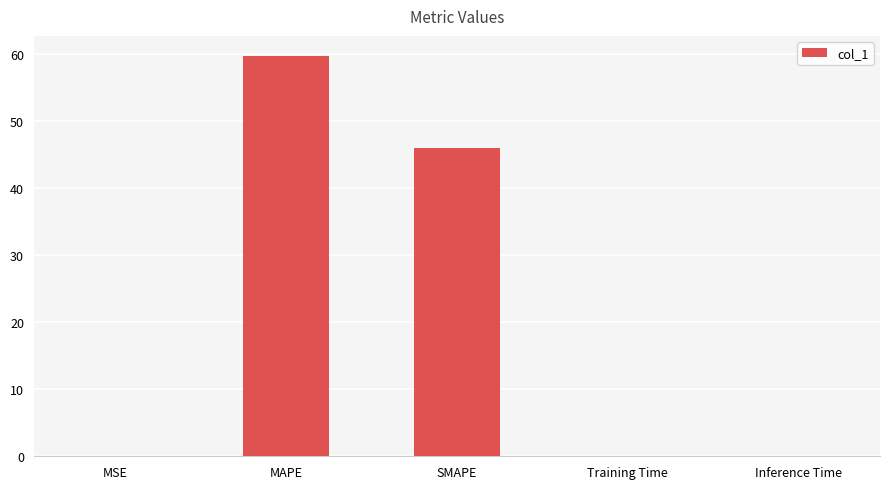

Count the number of categories in the chart.

5